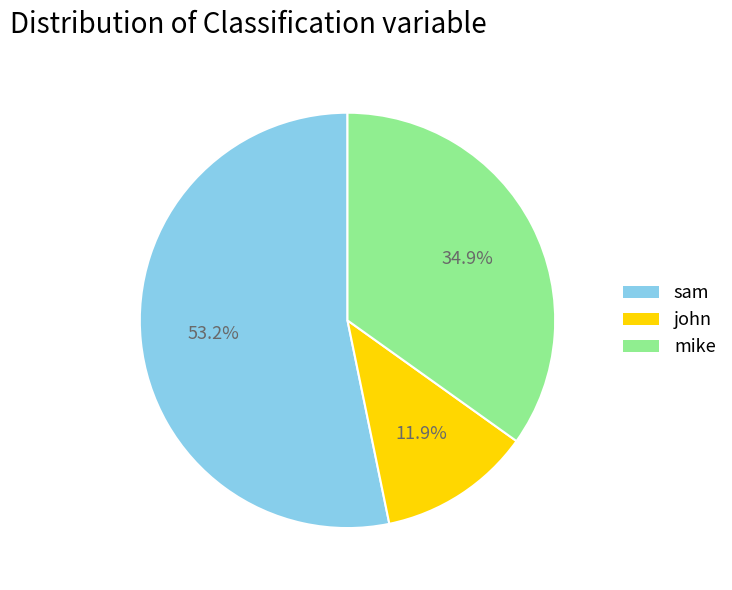

Which slice is the largest?

sam